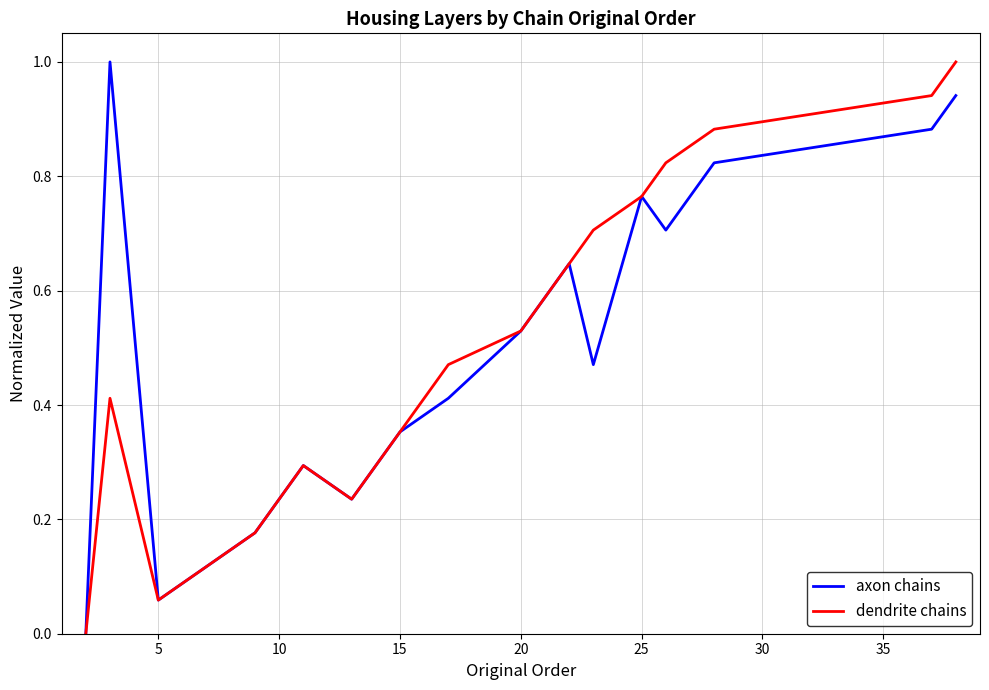

What is the sum of all axon chains values?

9.0